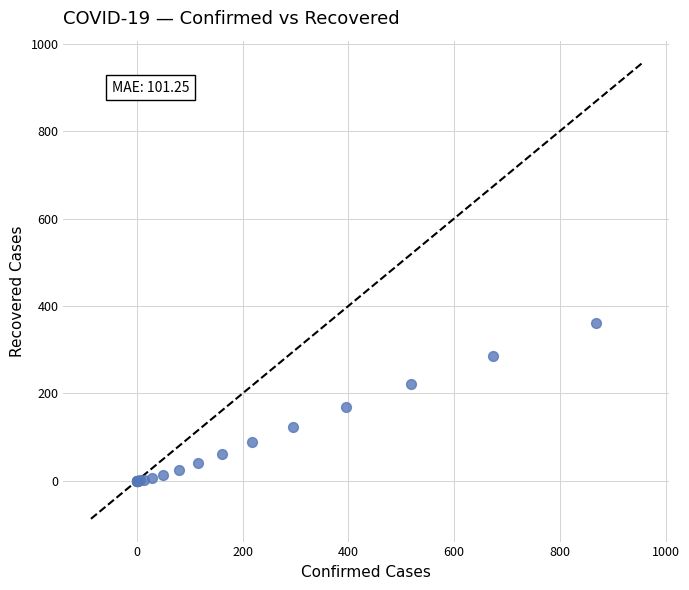

What Y value in the scatter plot is closest to 181?

168